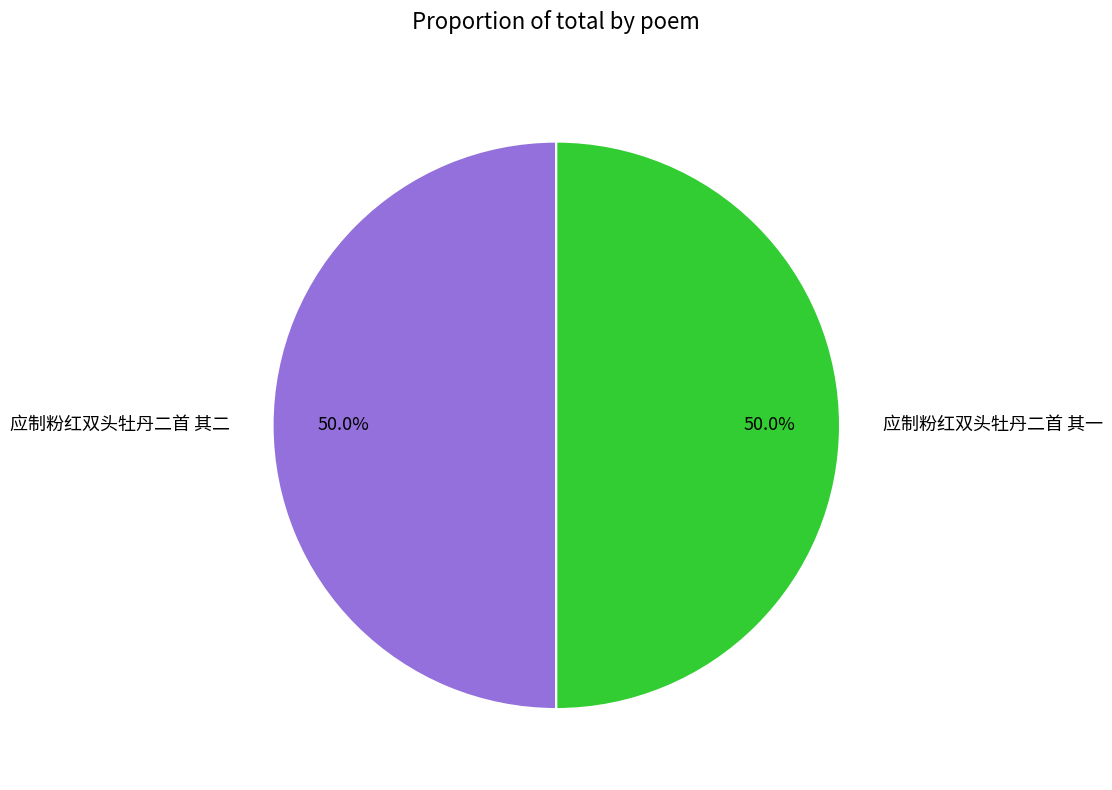

To the nearest percent, what percentage of the pie is 应制粉红双头牡丹二首 其二?

50%